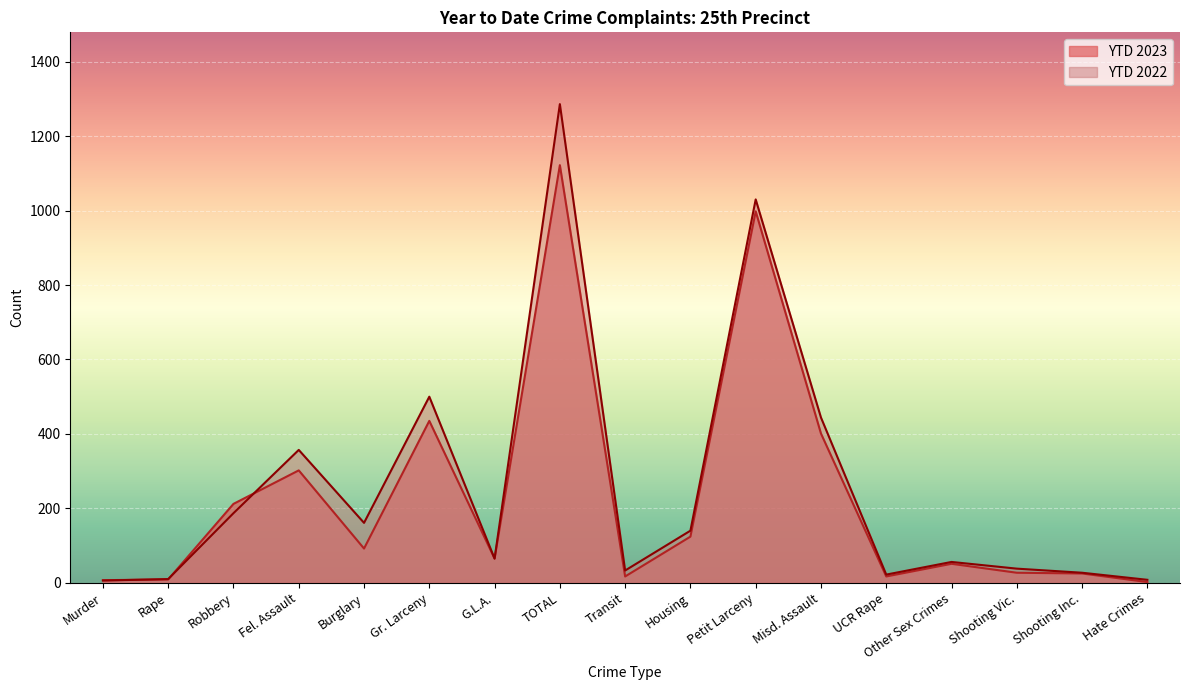

How many lines are shown in the chart?

2